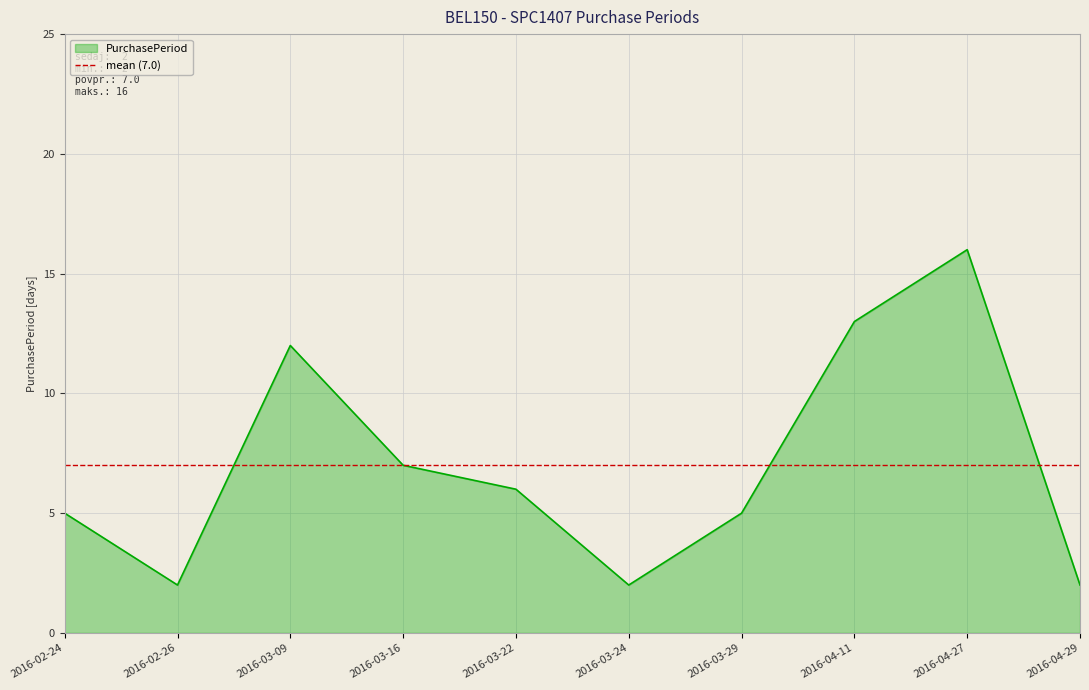

True or false: there are more than 1 points higher than both neighbors.

True